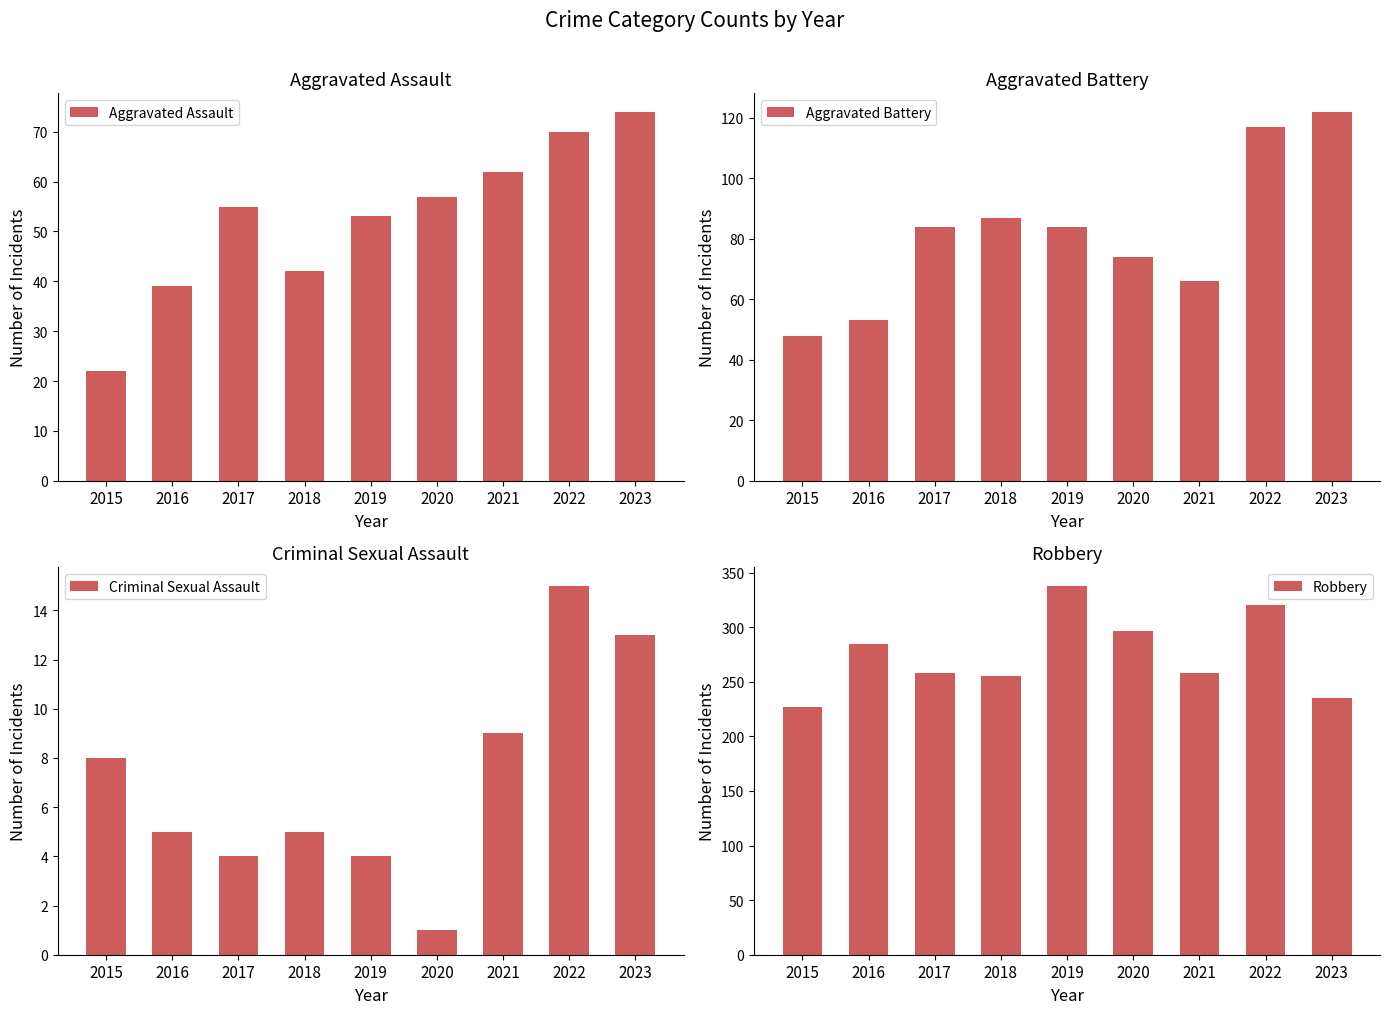

Rank the series by their maximum value, from highest to lowest.

Robbery, Aggravated Battery, Aggravated Assault, Criminal Sexual Assault